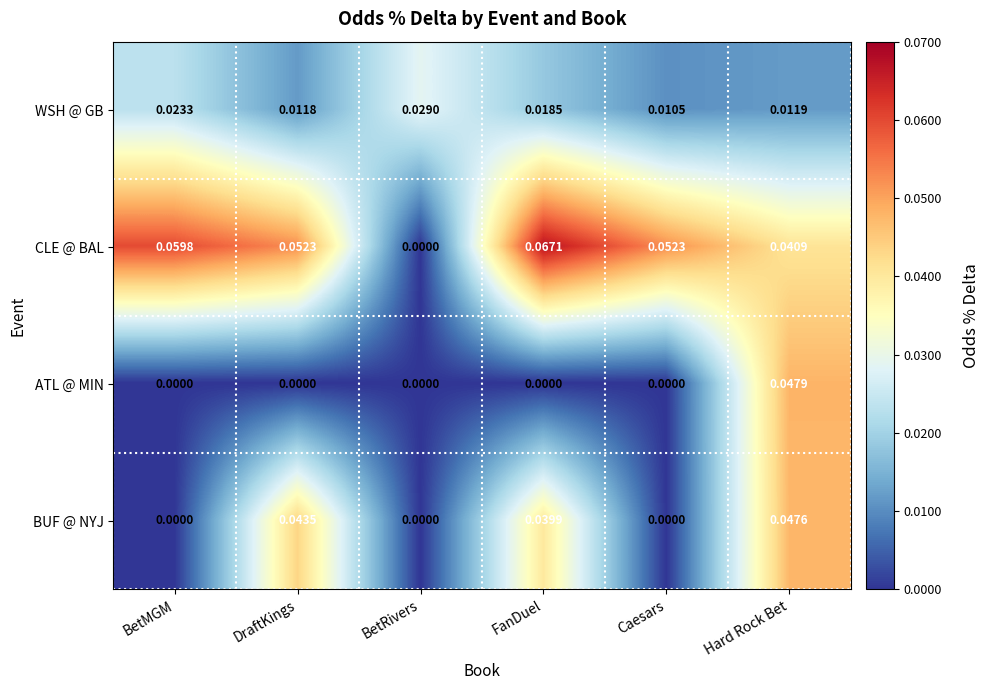

Which series has the largest total across all categories?

CLE @ BAL